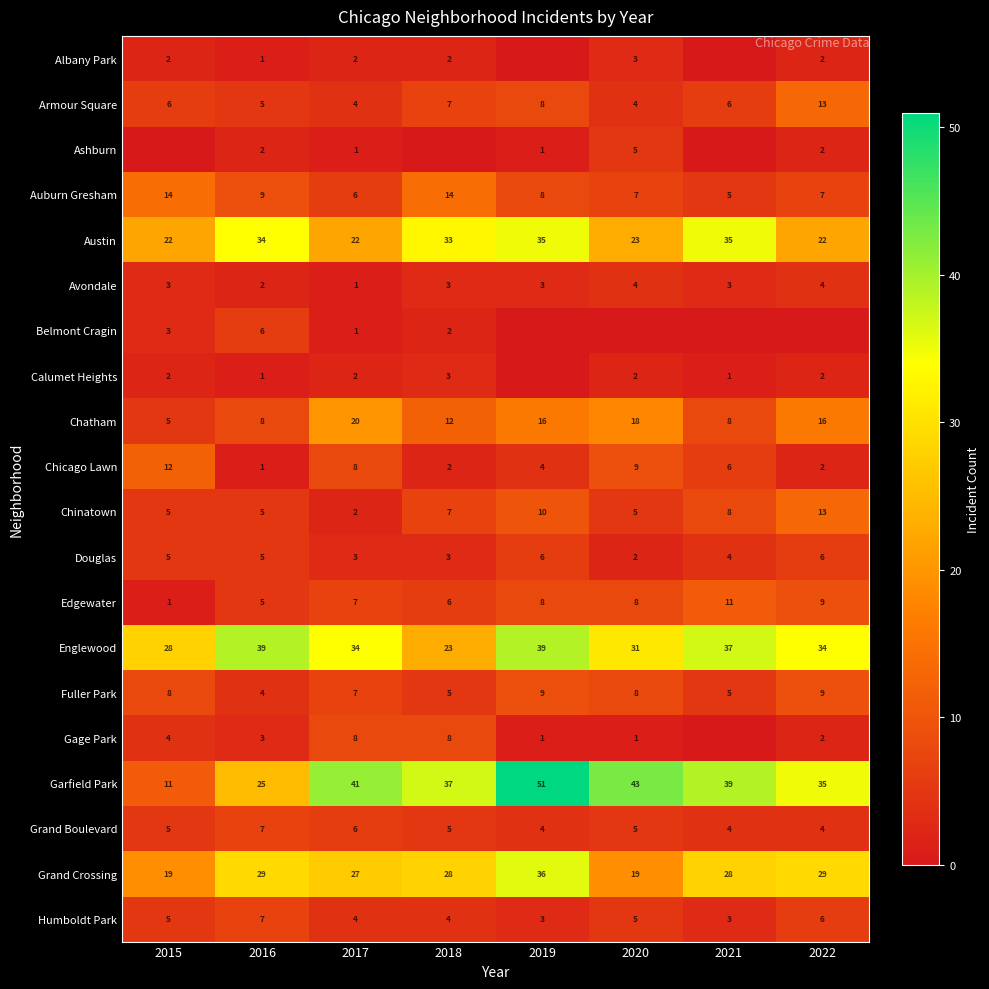

How many values in the Edgewater series are below 8?

4